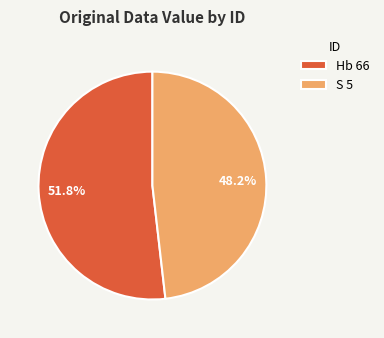

Does Hb 66 represent more than half of the total?

Yes